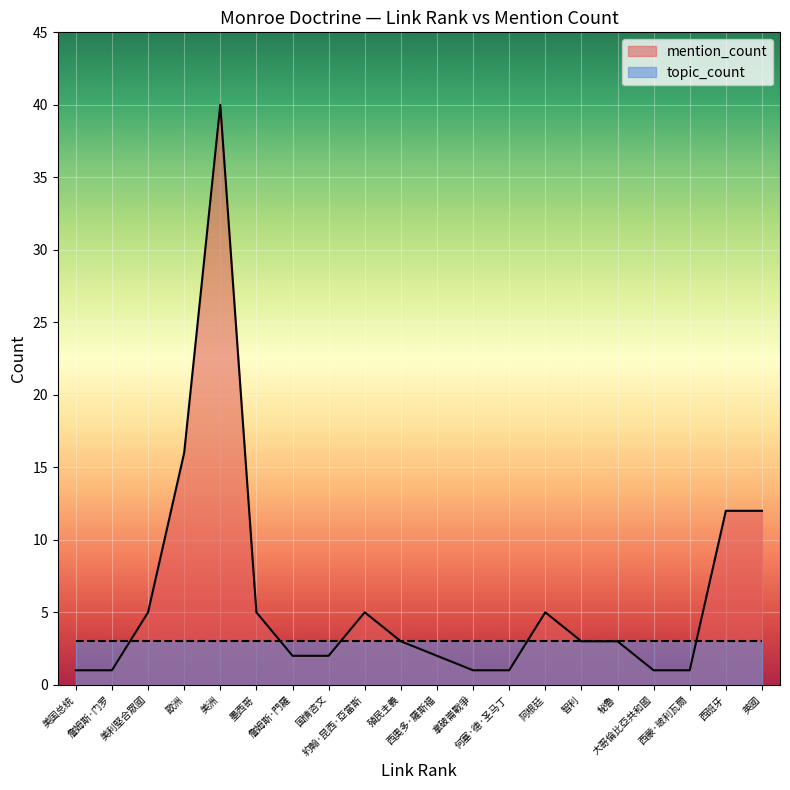

The link_rank series shows 18 at 西蒙·玻利瓦爾. True or false?

True